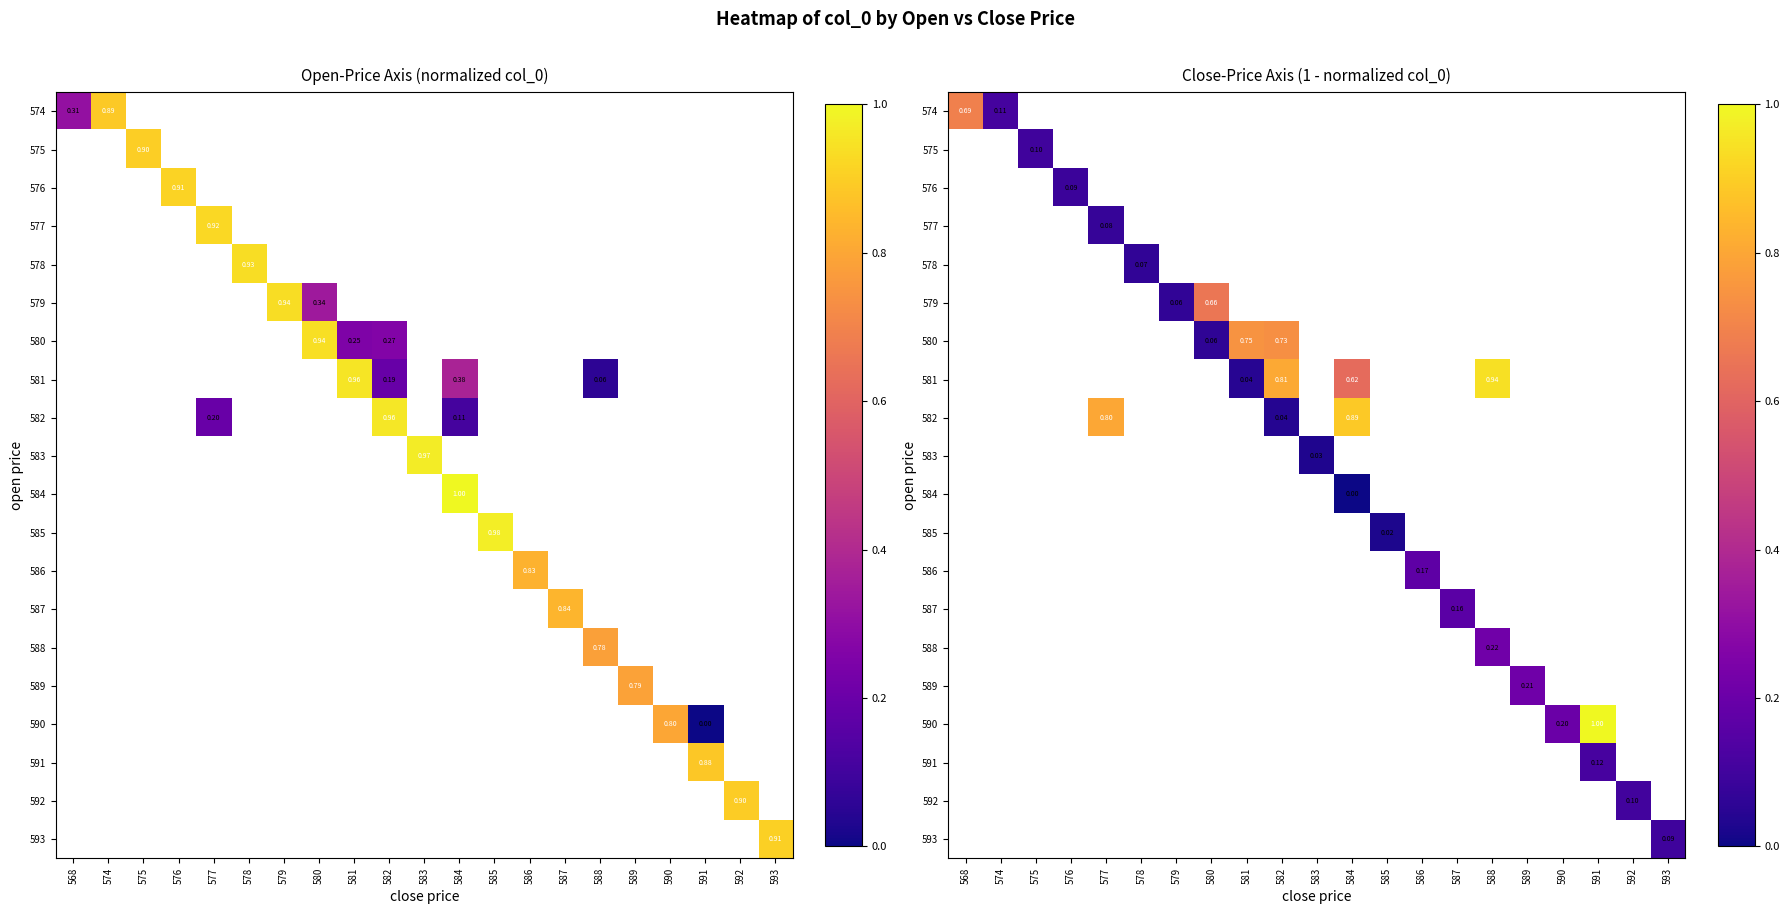

Count the number of categories in the chart.

21